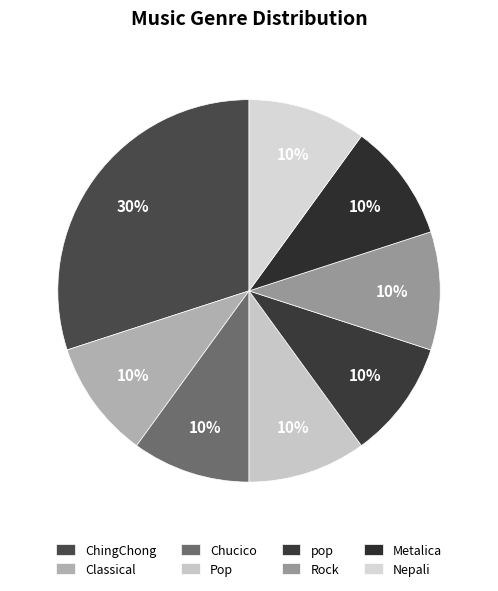

Is there a majority slice in this chart?

No